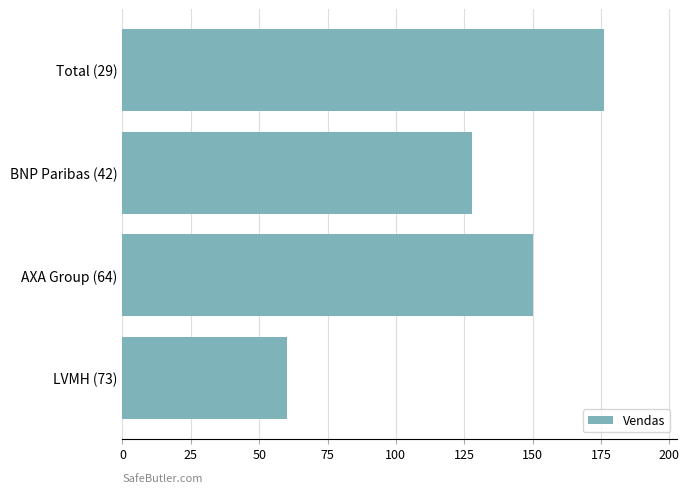

True or false: the data shows 62.8 at BNP Paribas (42).

False